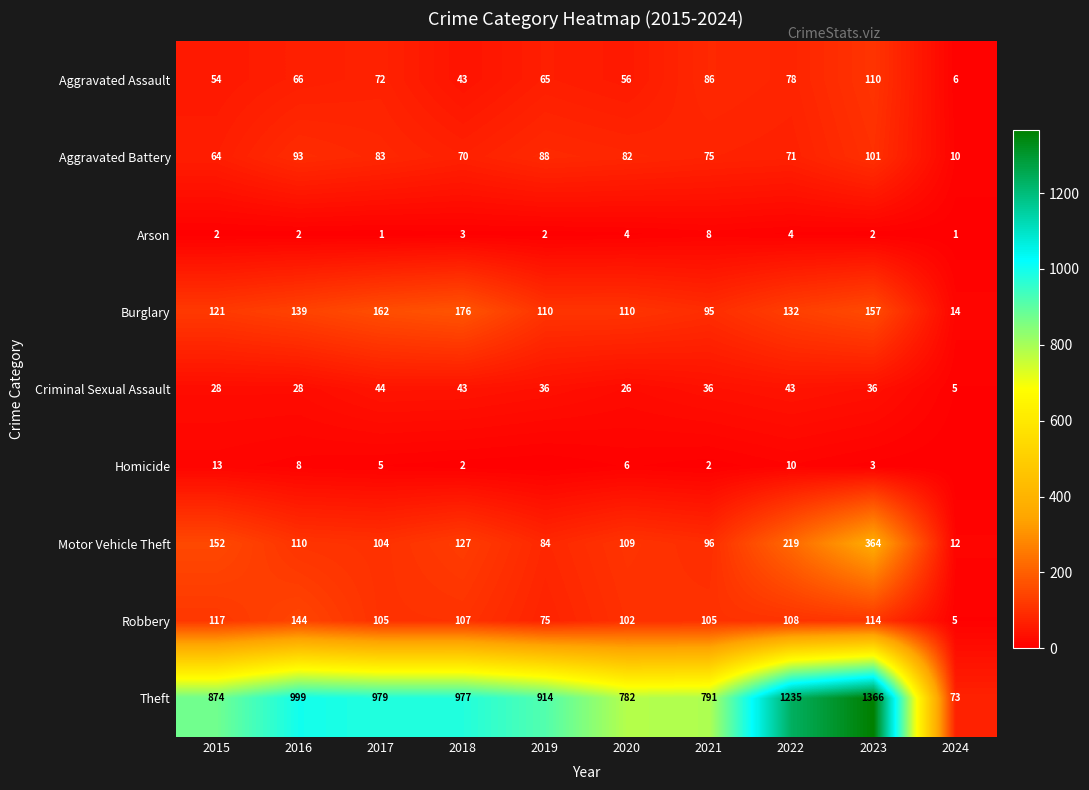

What is the sum of the Homicide values at 2022 and 2020?

16